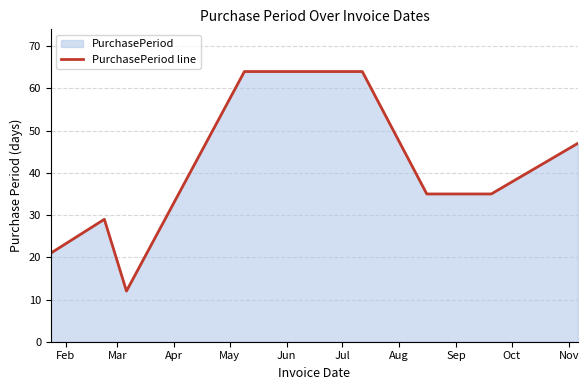

What is the value of the 5th point from the left?

64